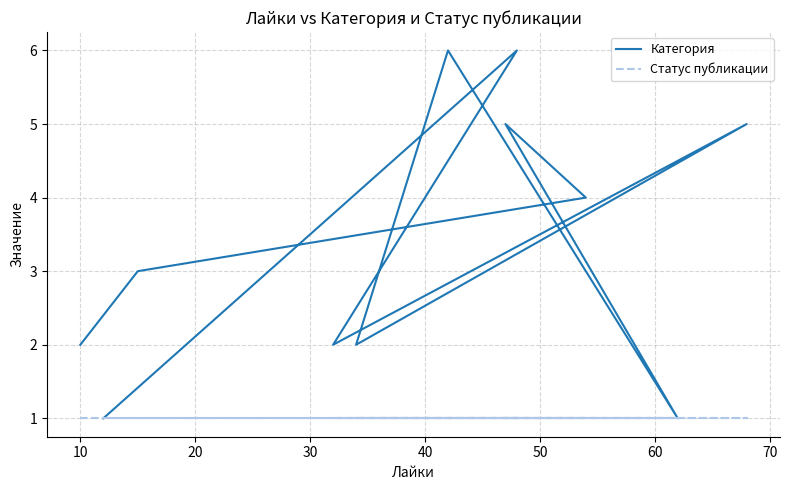

The Статус публикации series shows 2 at 10. True or false?

False